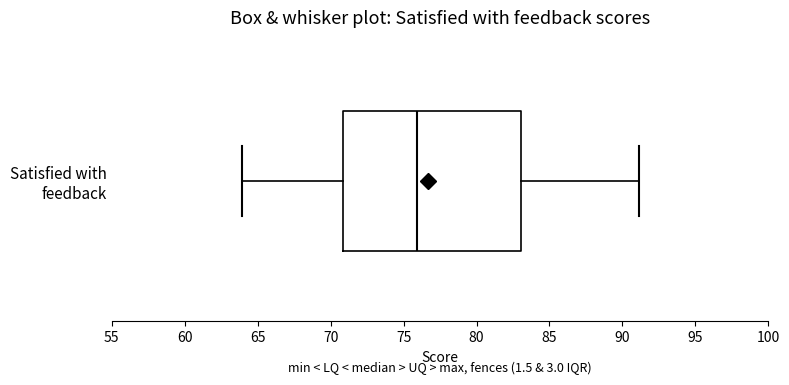

Read this box plot against the x-axis: the position of the median line, the range covered by the box, and the ends of both whiskers. The values are not printed on the chart, so give them approximately, as read against the axis.

median 76, box 71 to 83, whiskers 64 to 91